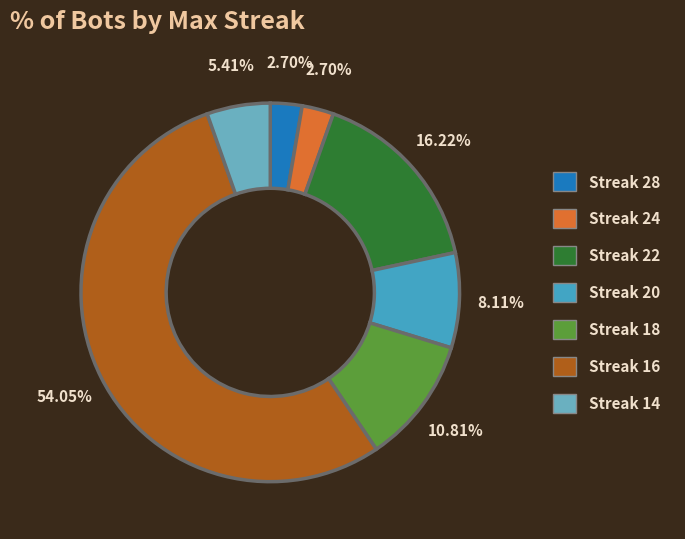

Which slice is the largest?

16